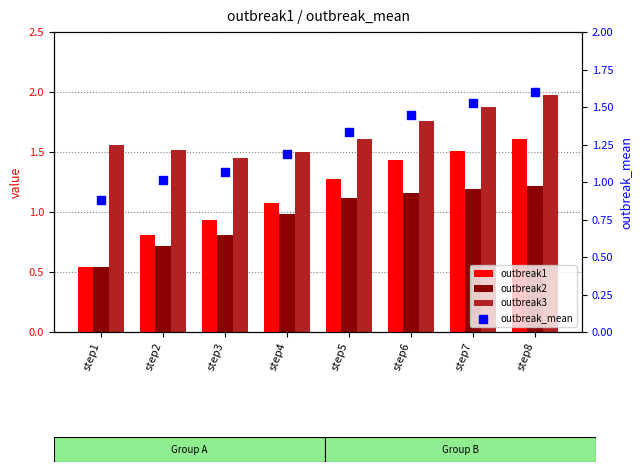

At how many categories does at least one series exceed 0?

8